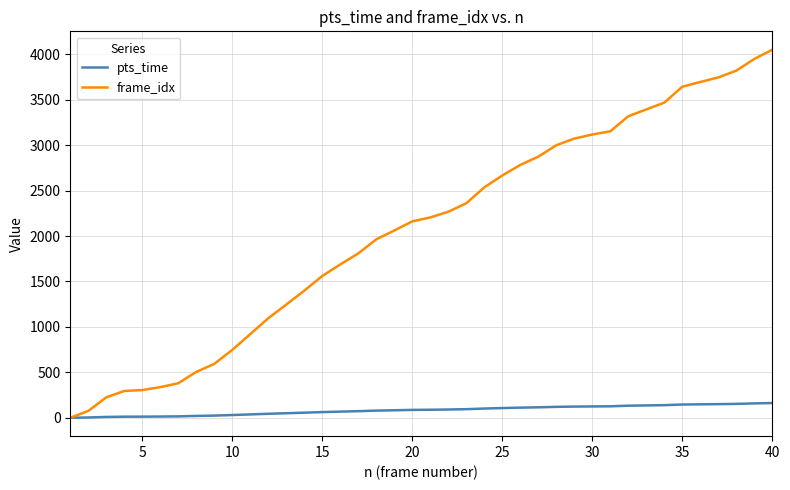

Which series has the largest total across all categories?

frame_idx